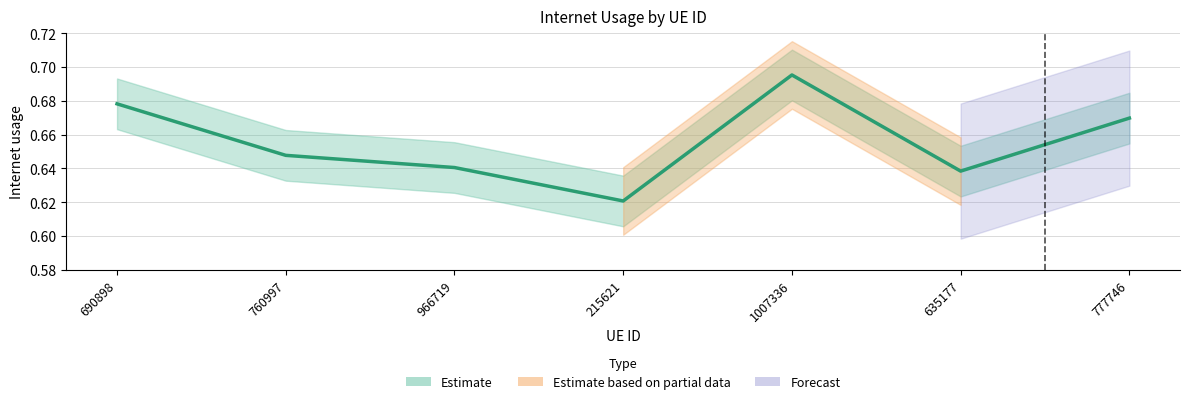

What is the value of the 4th point from the left?

0.6